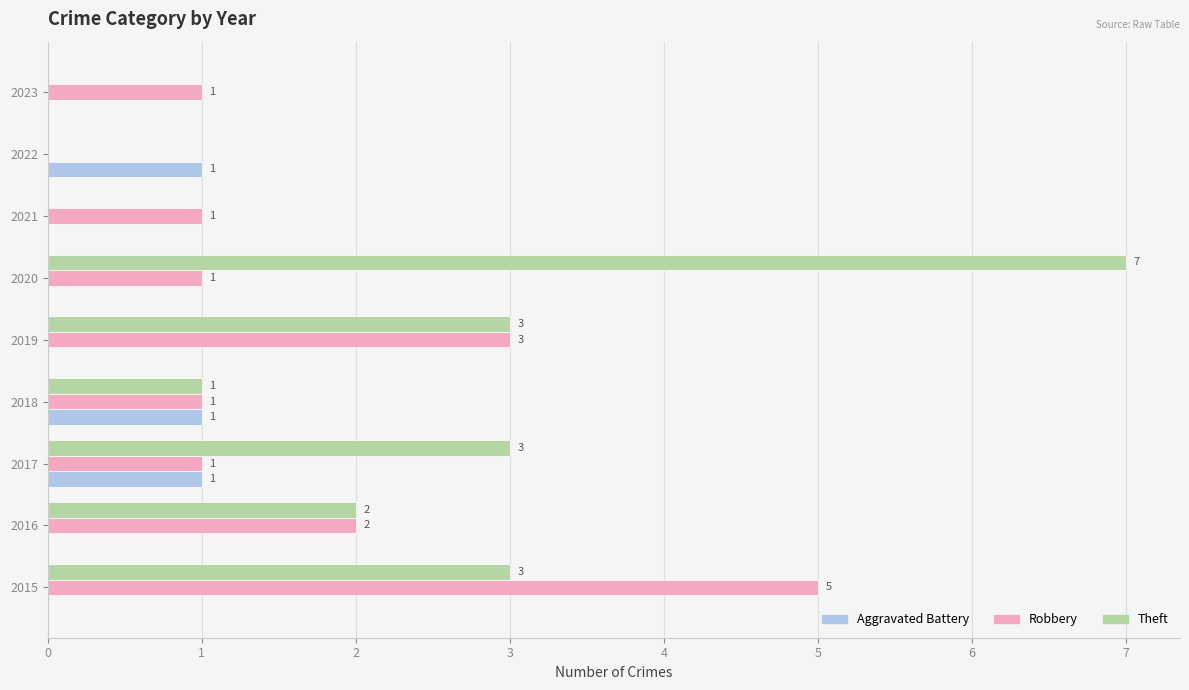

What is the sum of the Robbery values at 2020 and 2019?

4